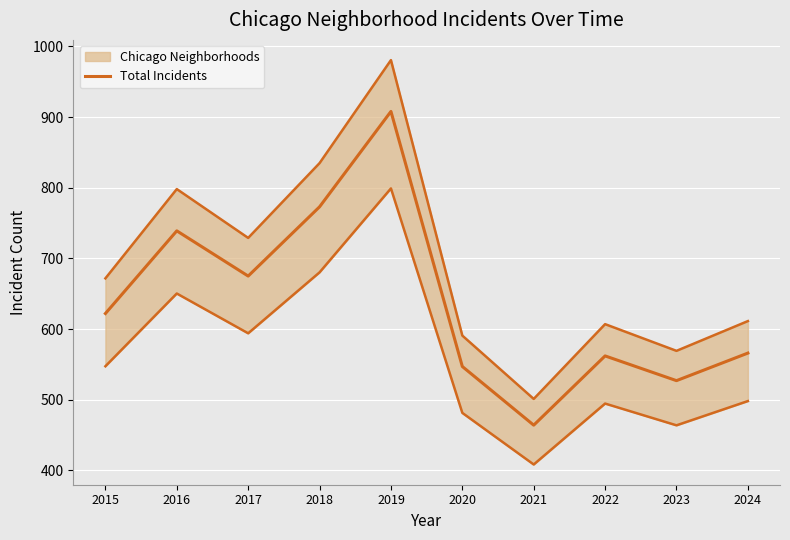

What is the minimum value shown in the chart?

464